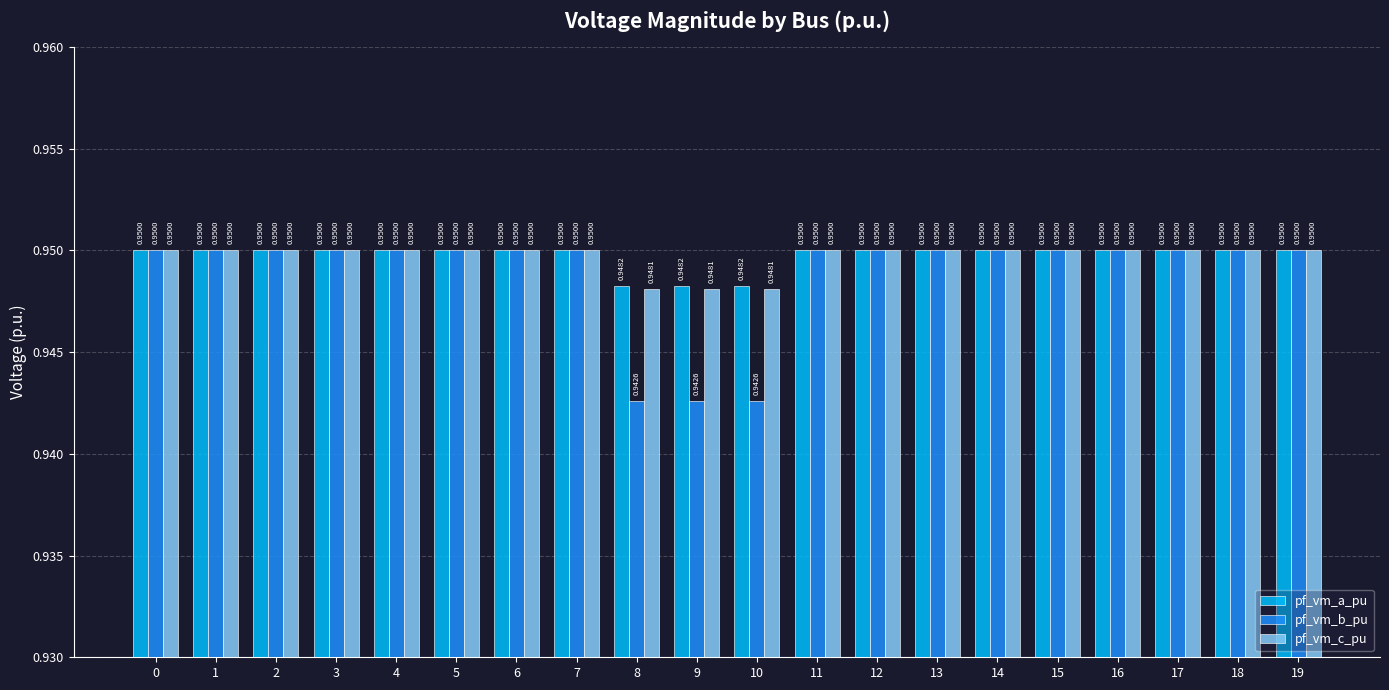

At 8, list the series in order from smallest to largest.

pf_vm_b_pu, pf_vm_c_pu, pf_vm_a_pu